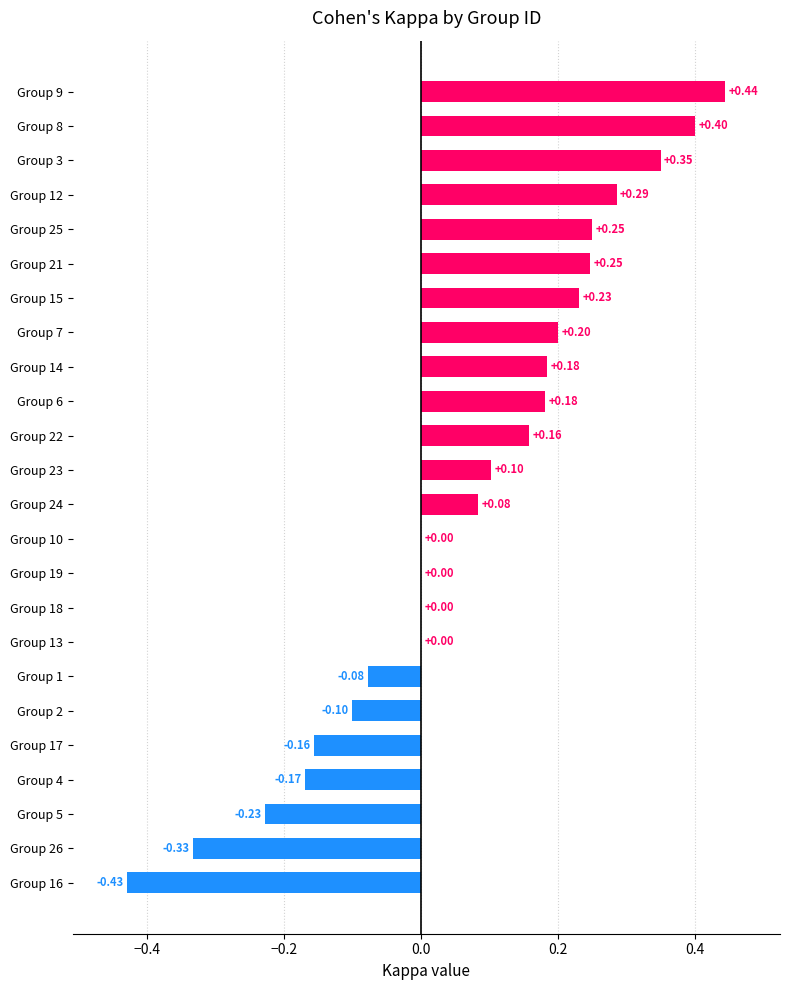

Which label corresponds to the largest value in the chart?

Group 9